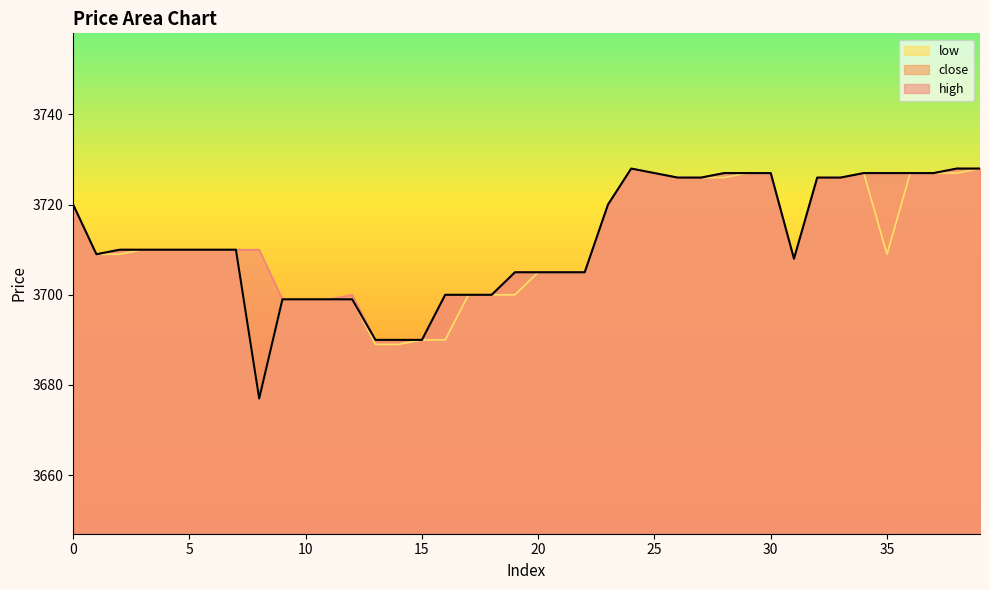

What is the total value across all series at 21?

11115